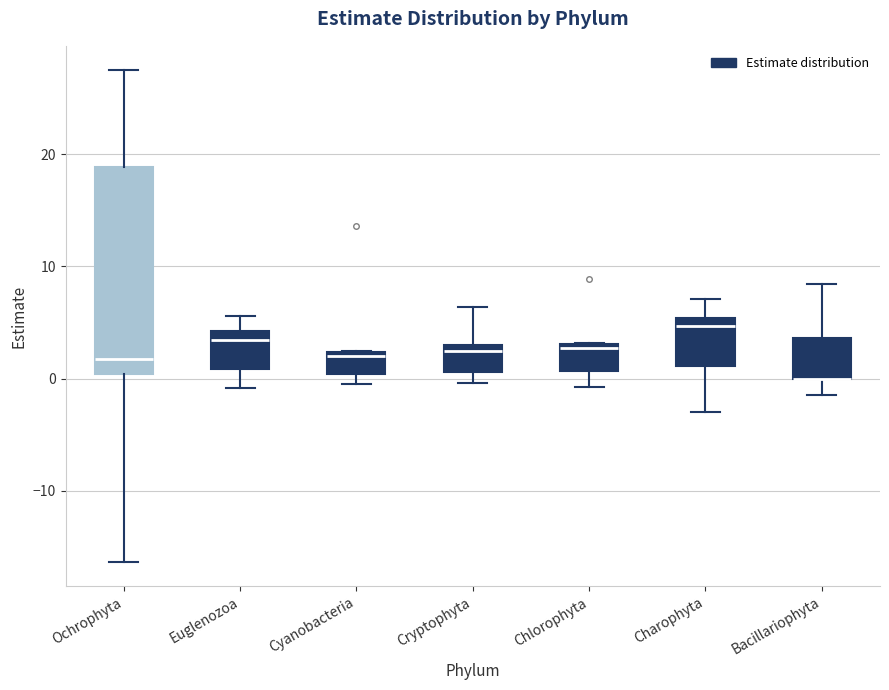

Where is the upper edge of the box for Cyanobacteria on the y-axis? The values are not printed on the chart, so give them approximately, as read against the axis.

2